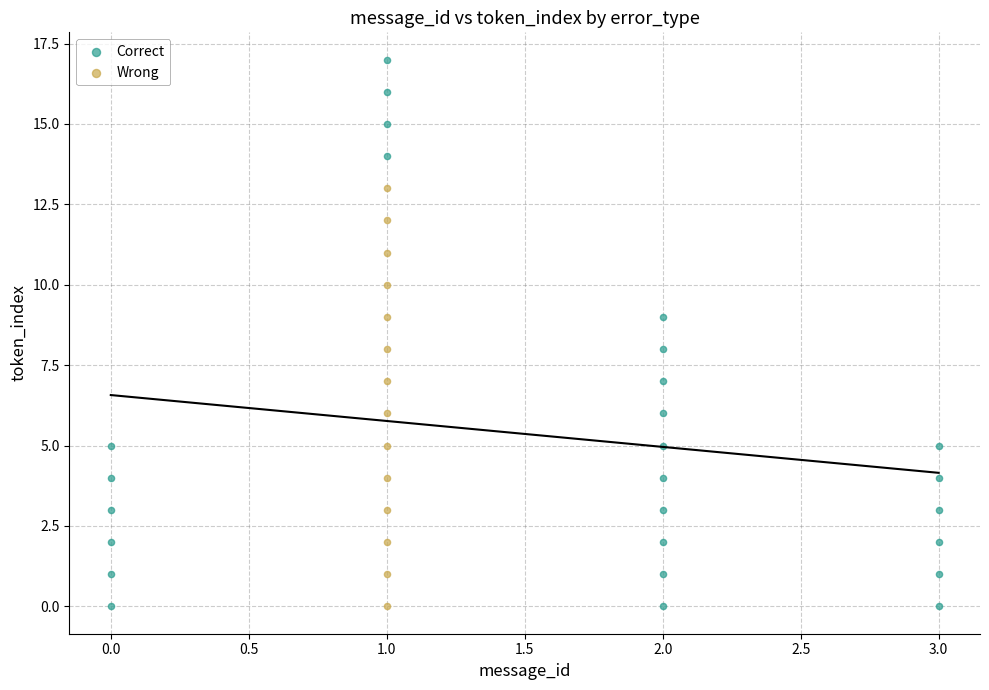

Which series contains the highest Y value?

Correct